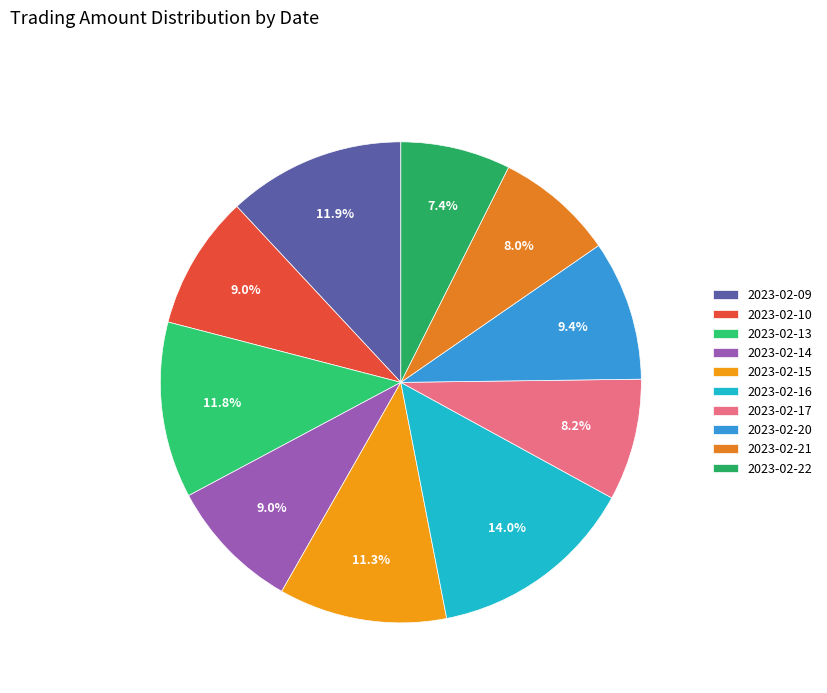

Which category has the biggest portion of the pie?

2023-02-16